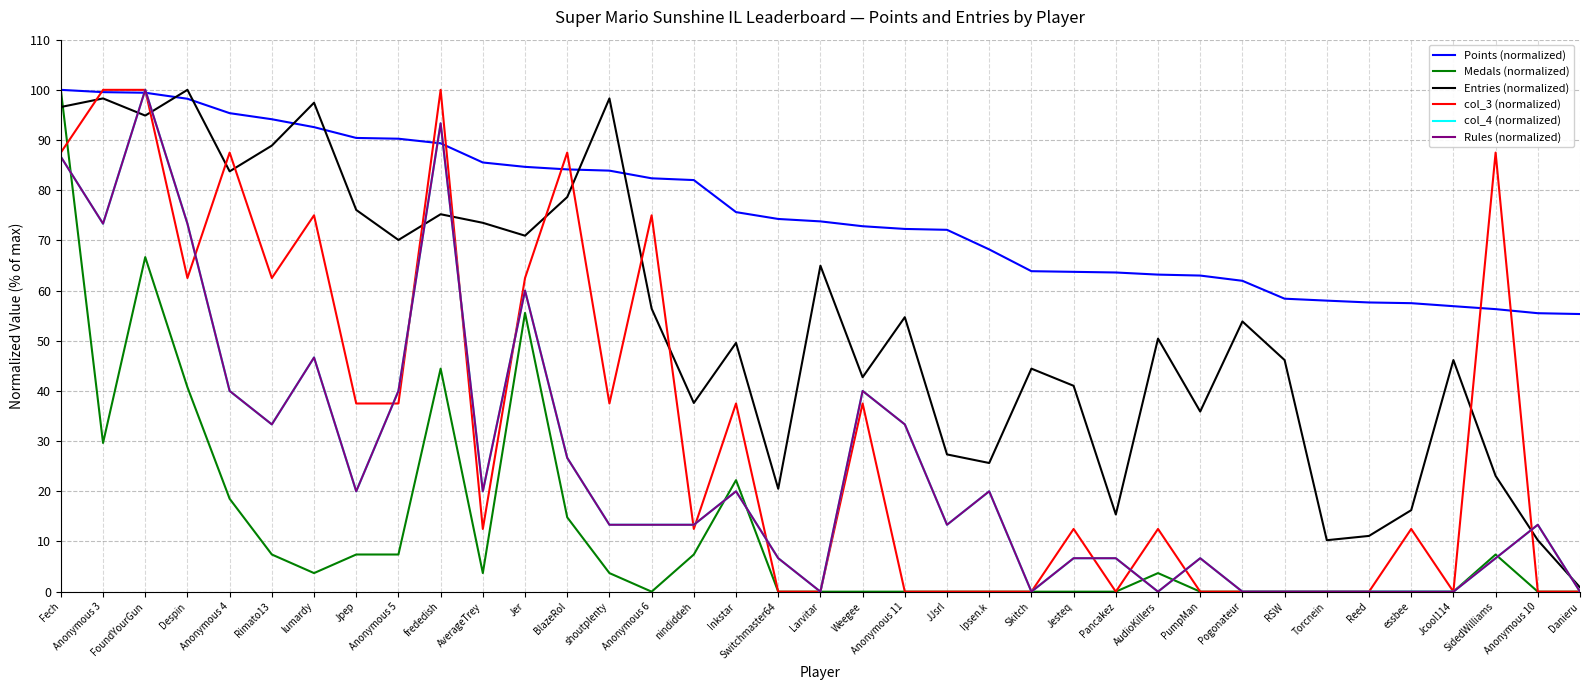

What is the approximate value of Points (normalized) at nindiddeh?

82.0